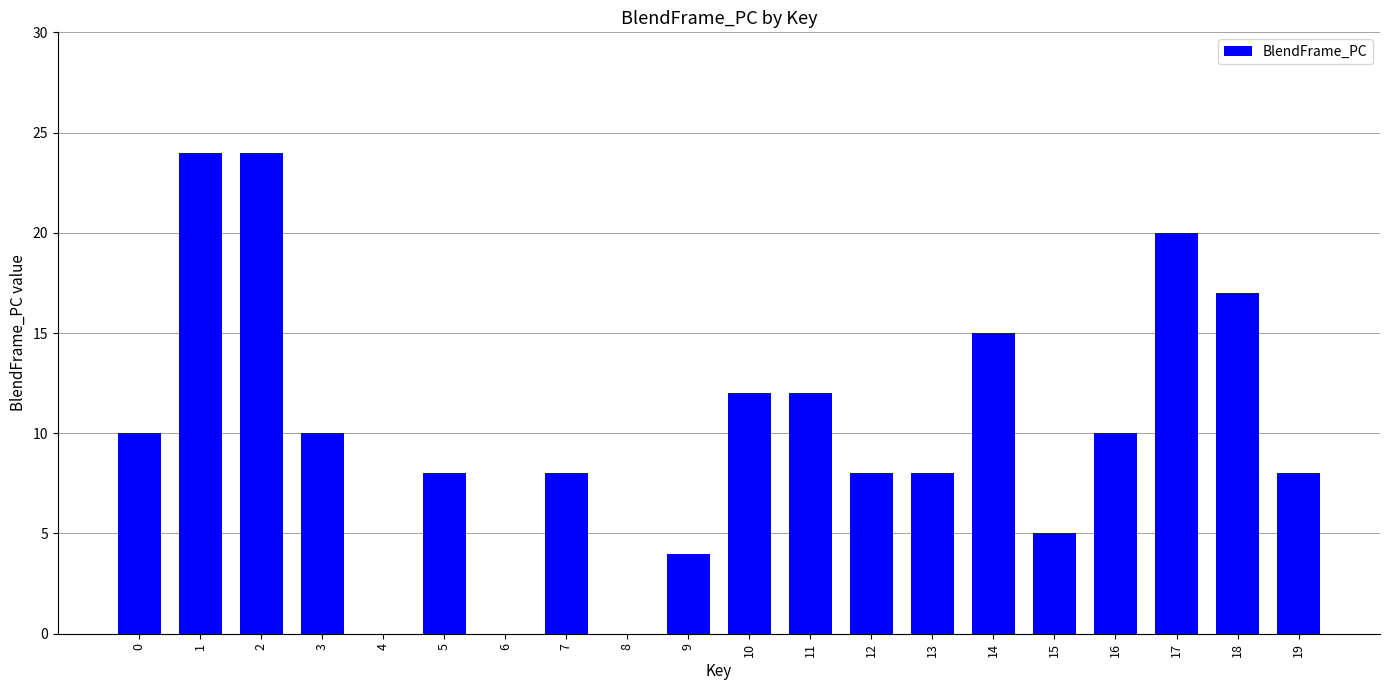

What is the sum of the values at 7 and 1?

32